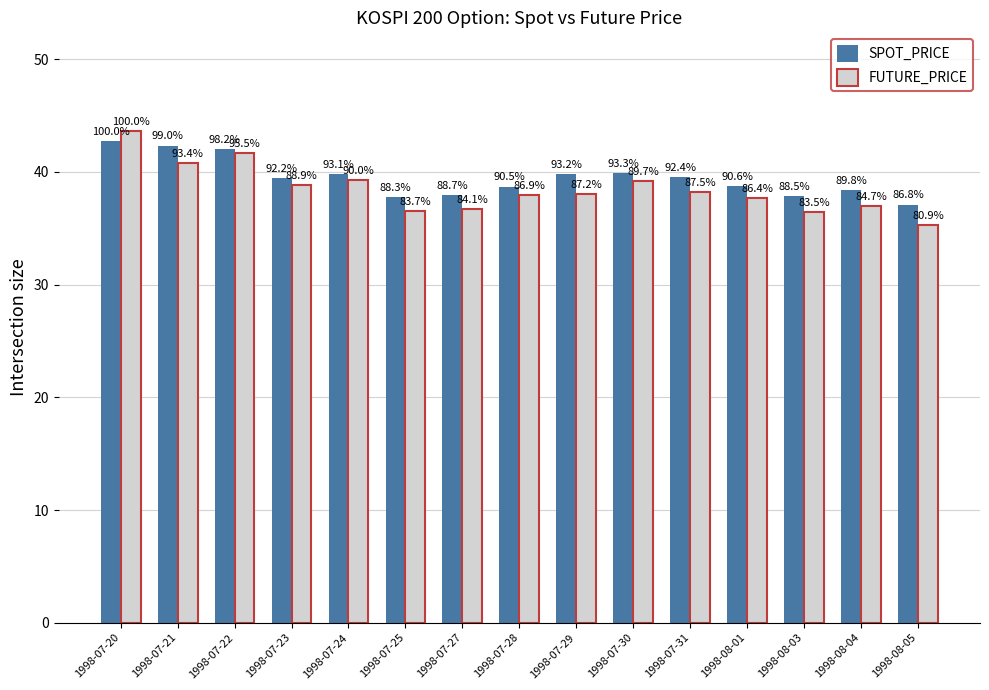

What are all the series names shown in the legend?

SPOT_PRICE, FUTURE_PRICE